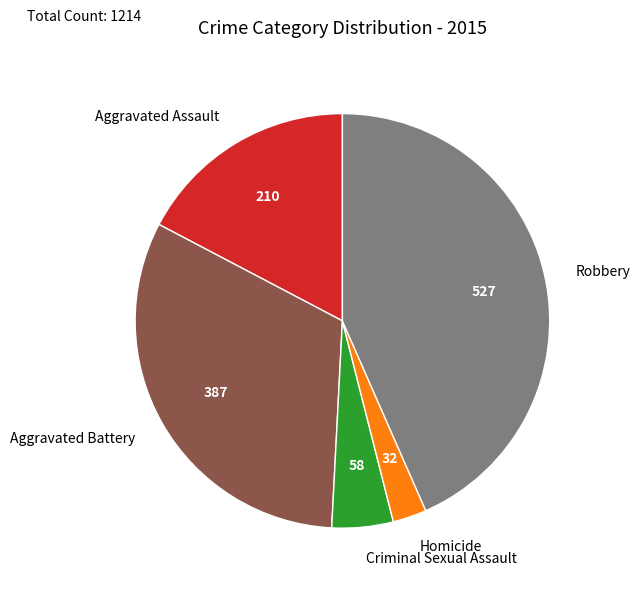

Is there a majority slice in this chart?

No